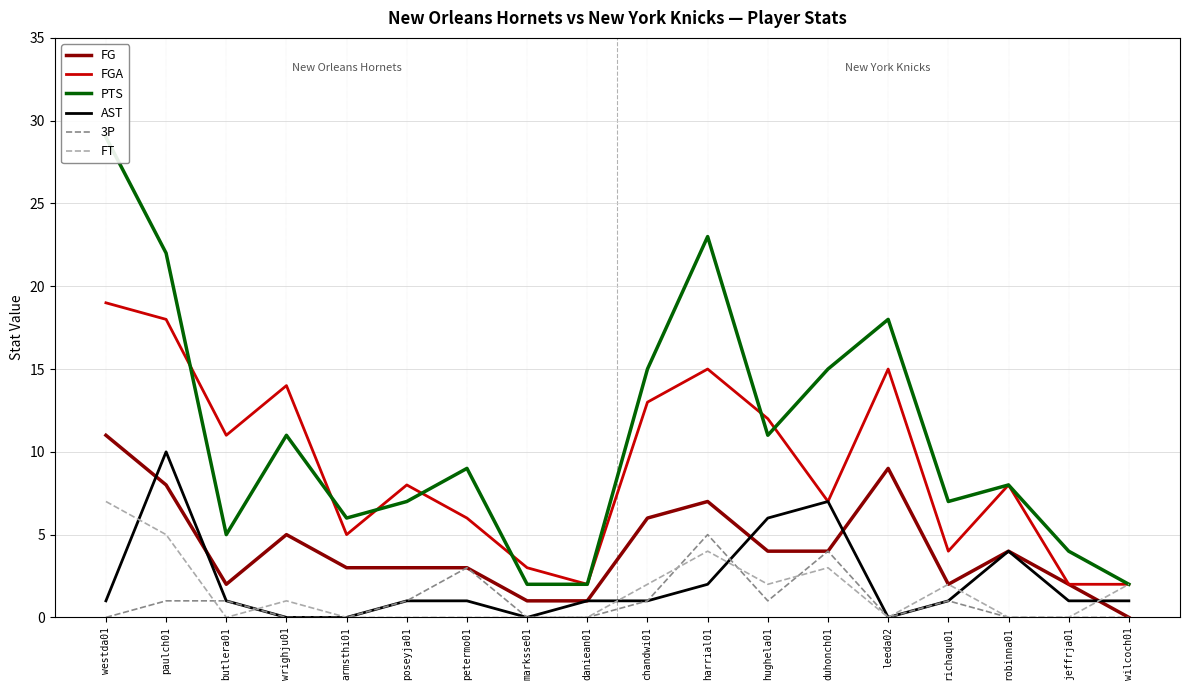

How many series are shown in this chart?

6